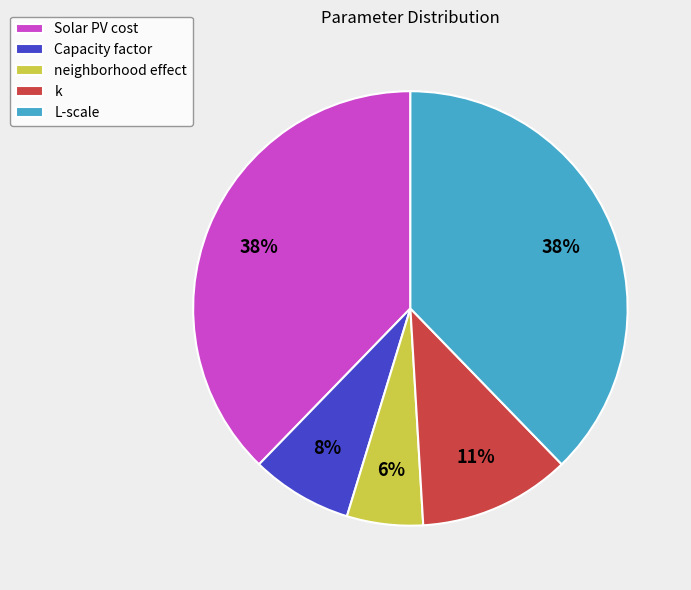

Which category has the smallest portion of the pie?

neighborhood effect